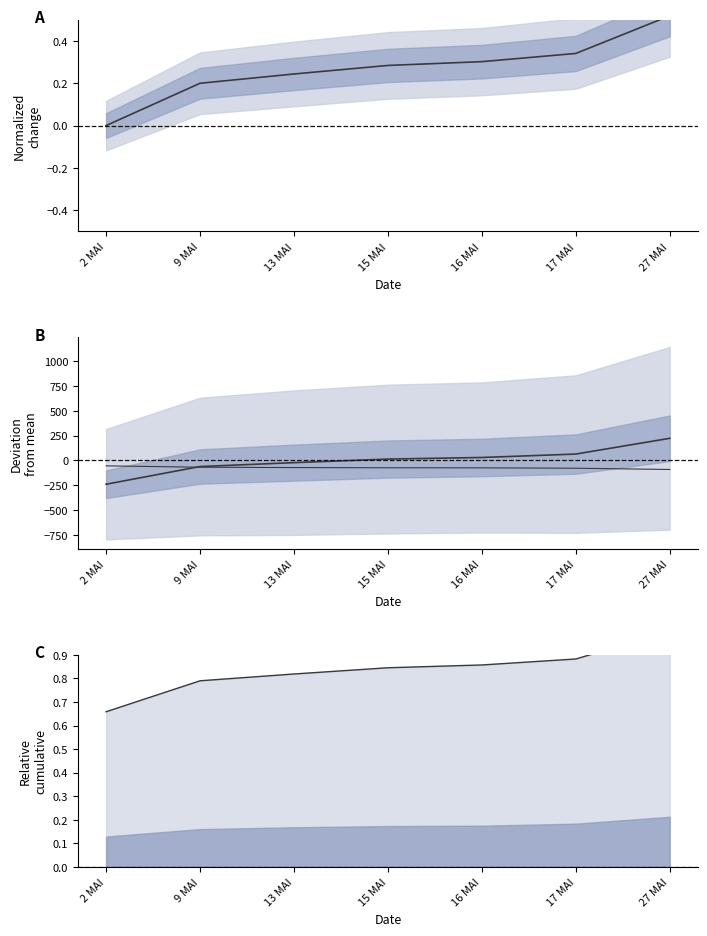

At how many categories does at least one series exceed 59?

2